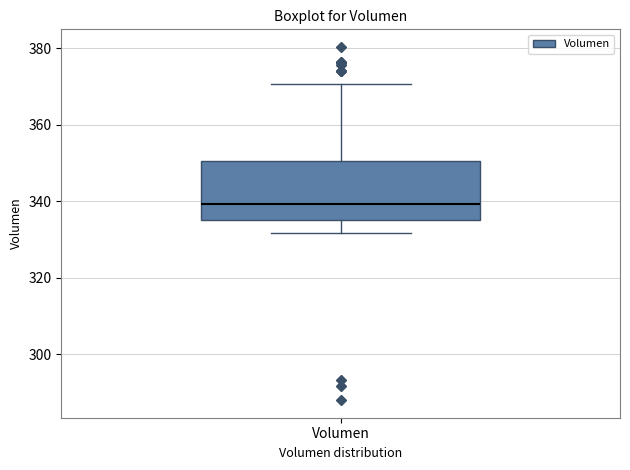

Transcribe this box plot: give where the median line is, the range the box spans, and where the two whiskers end, as read against the y-axis. The values are not printed on the chart, so give them approximately, as read against the axis.

median 340, box 336 to 350, whiskers 332 to 370